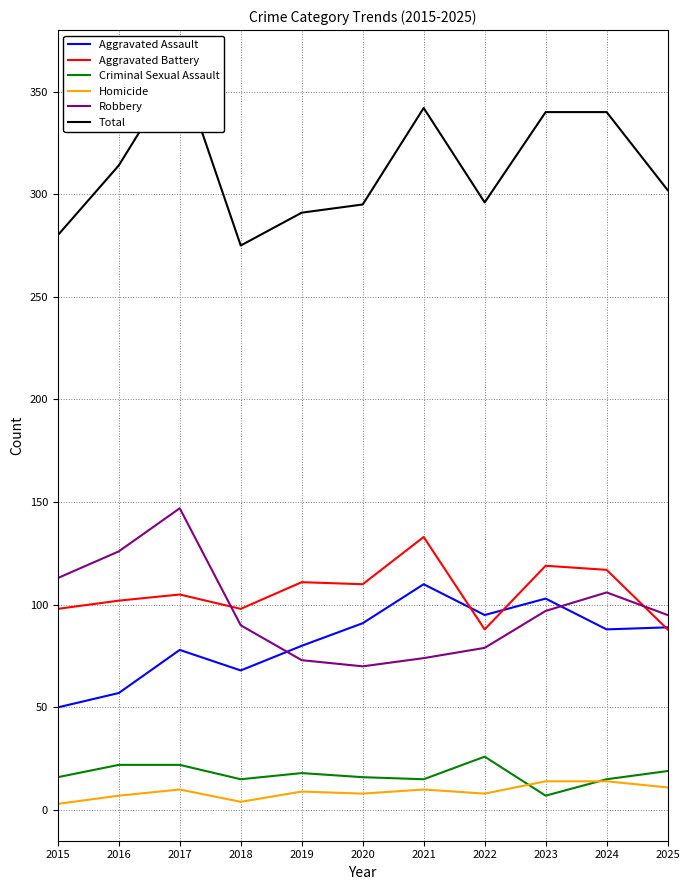

Which category has the highest value in the Aggravated Assault series?

2021